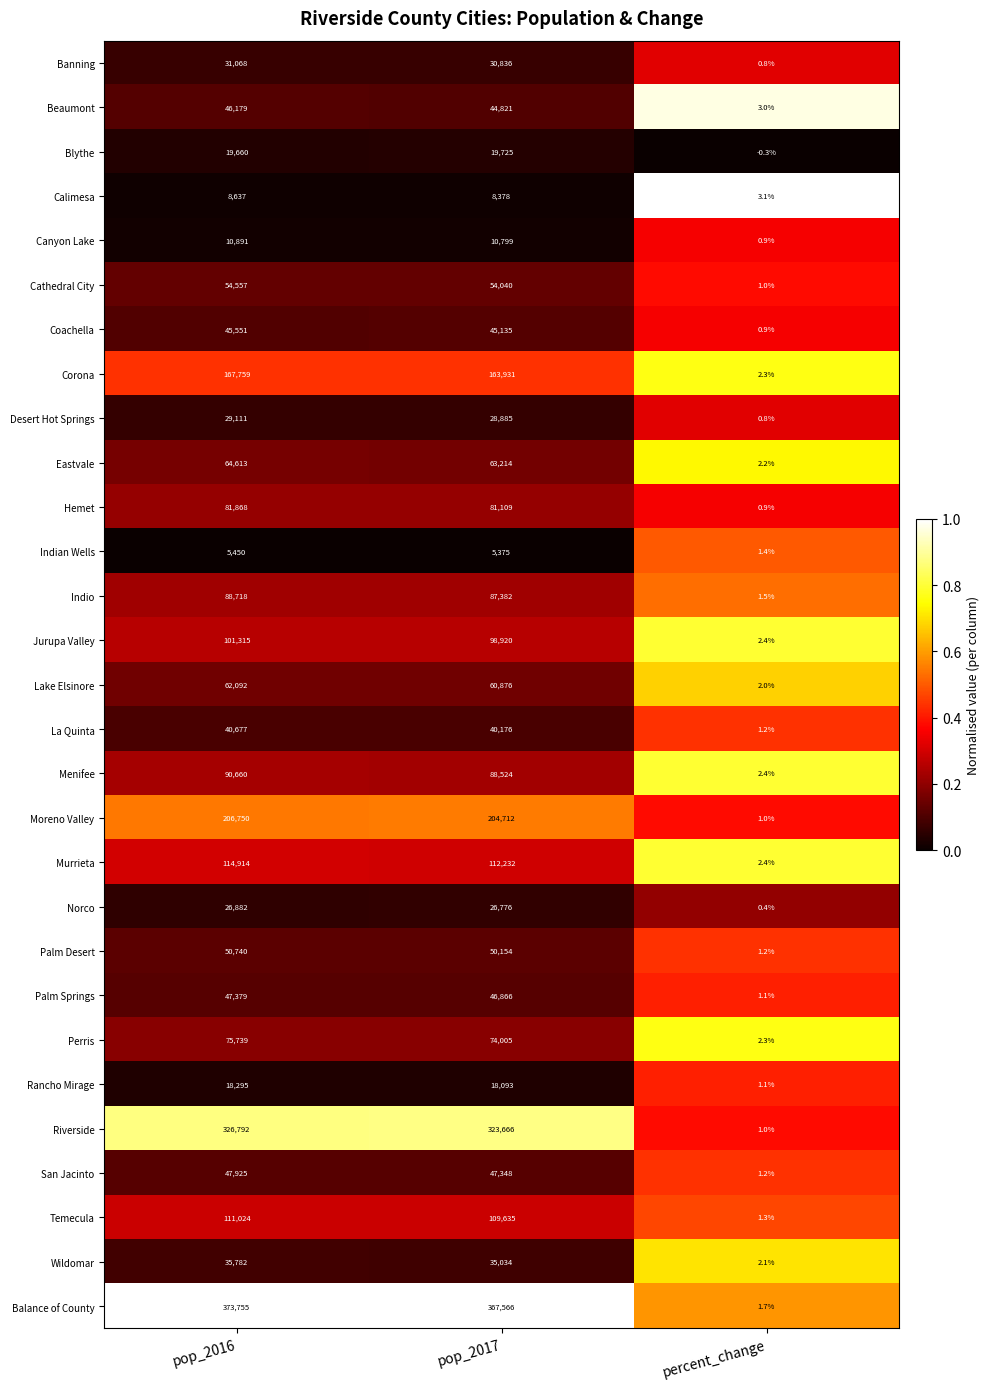

Between pop_2017 and percent_change, which series saw the biggest shift?

Balance of County